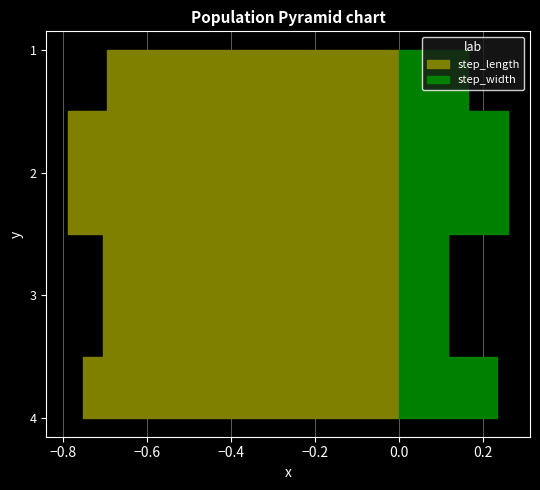

What is the greatest value displayed?

0.8